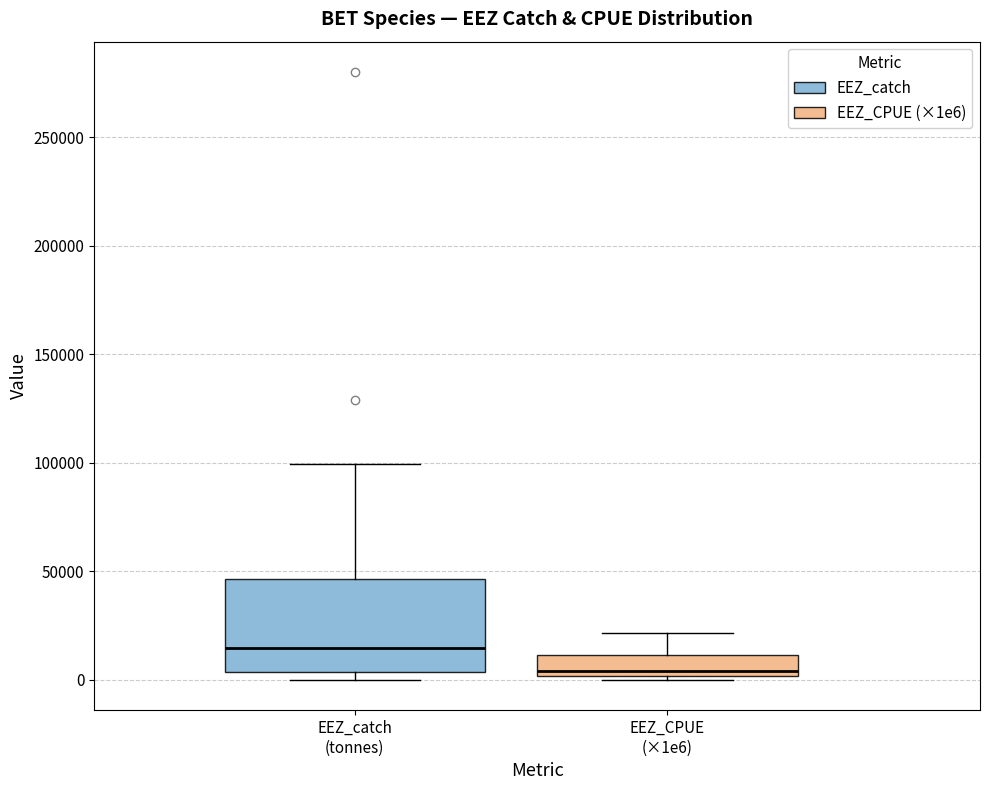

Which box's median line is the lowest?

EEZ_CPUE (×1e6)